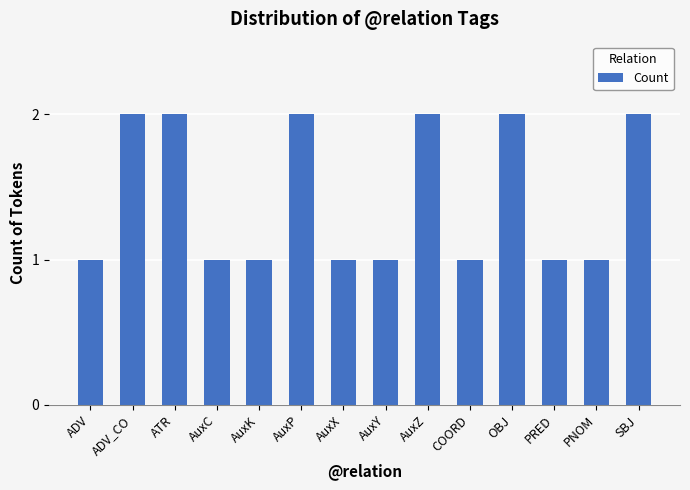

What is the label of the 6th bar from the right?

AuxZ